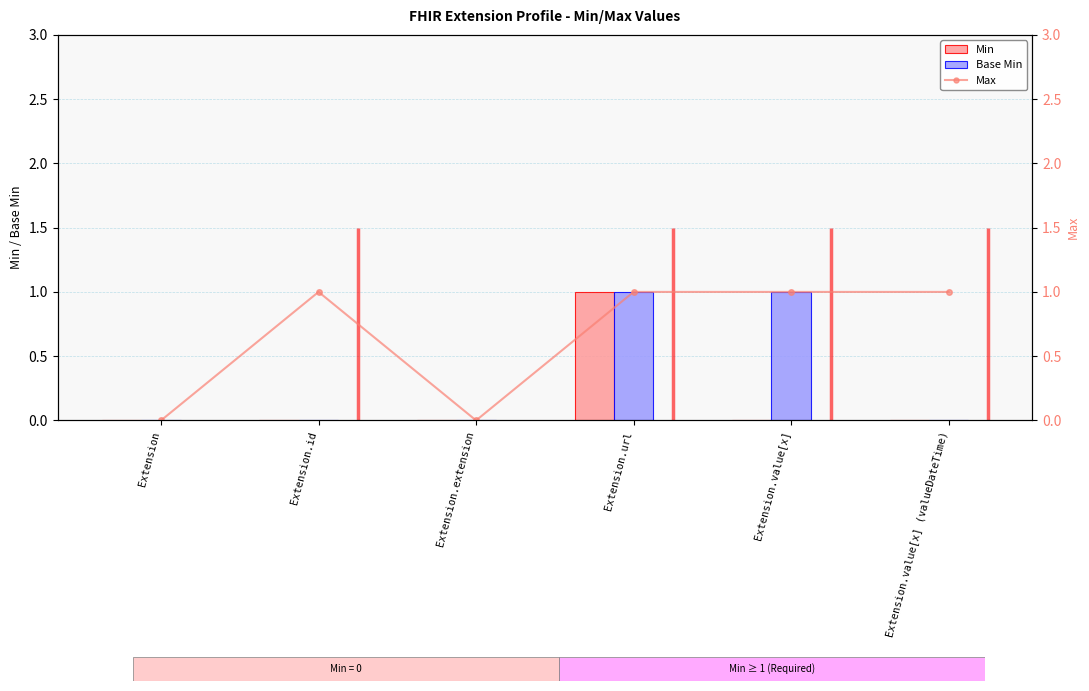

At how many categories does at least one series exceed 0?

4